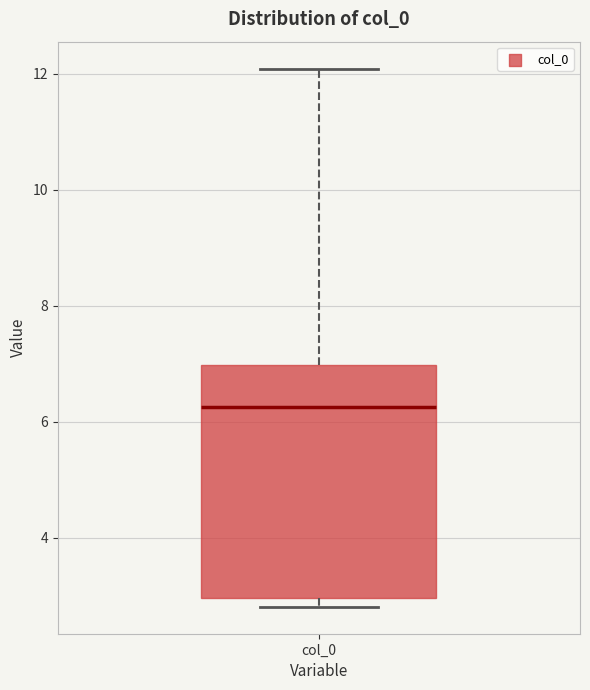

Read this box plot against the y-axis: the position of the median line, the range covered by the box, and the ends of both whiskers. The values are not printed on the chart, so give them approximately, as read against the axis.

median 6.2, box 3.0 to 7.0, whiskers 2.8 to 12.0